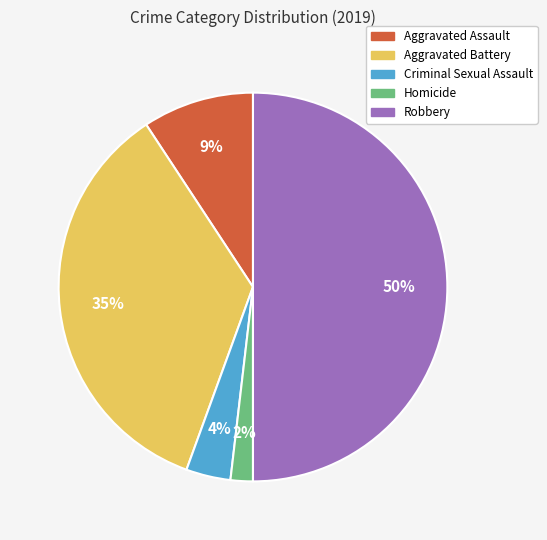

Does Aggravated Assault represent more than half of the total?

No